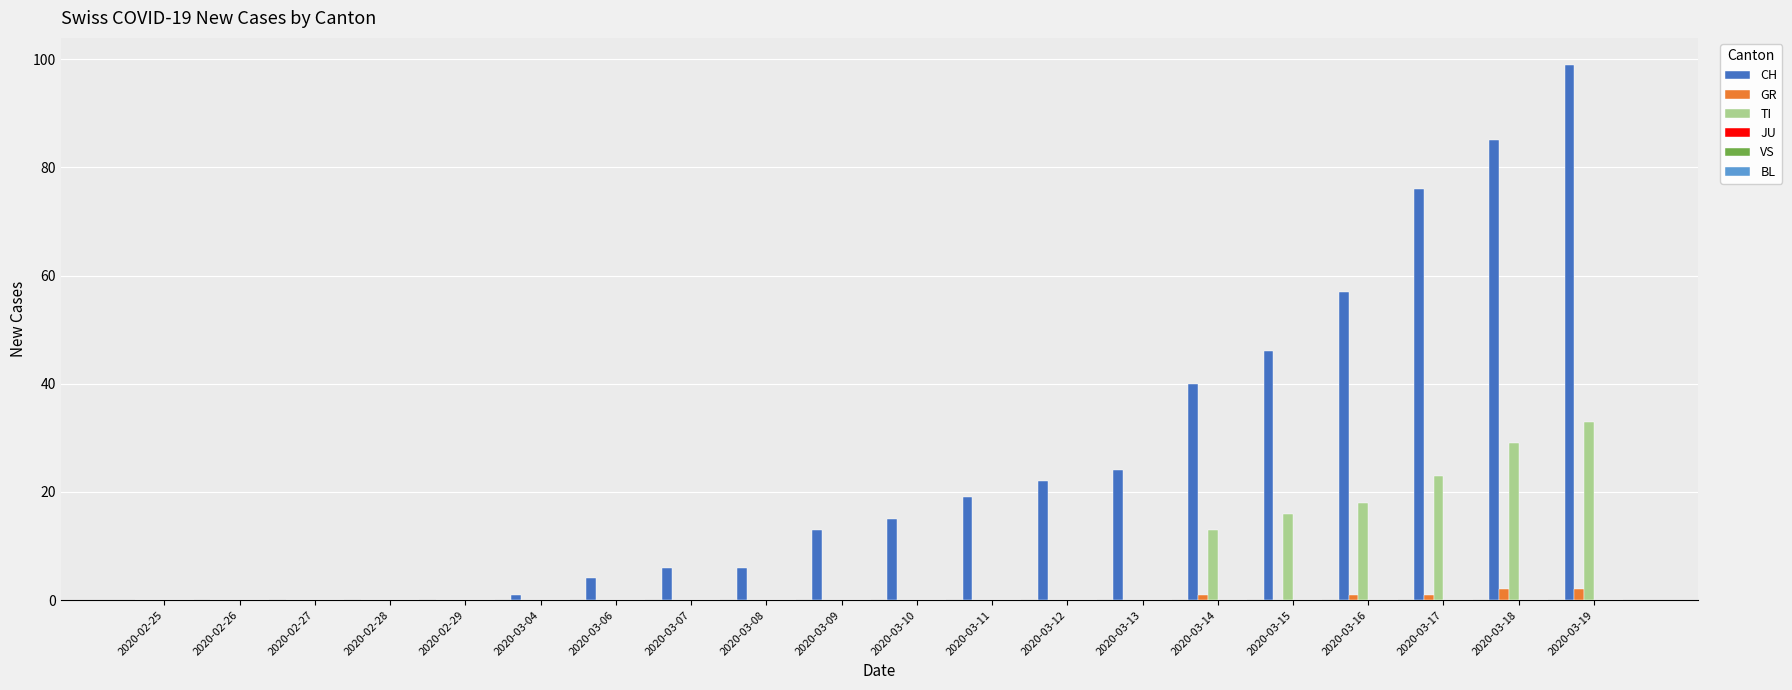

How many groups of bars are there?

20